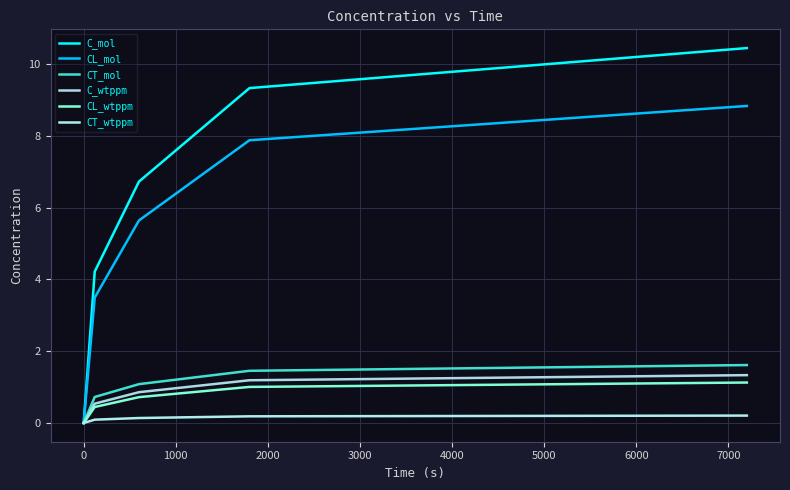

What is the sum of all C_mol values?

30.7